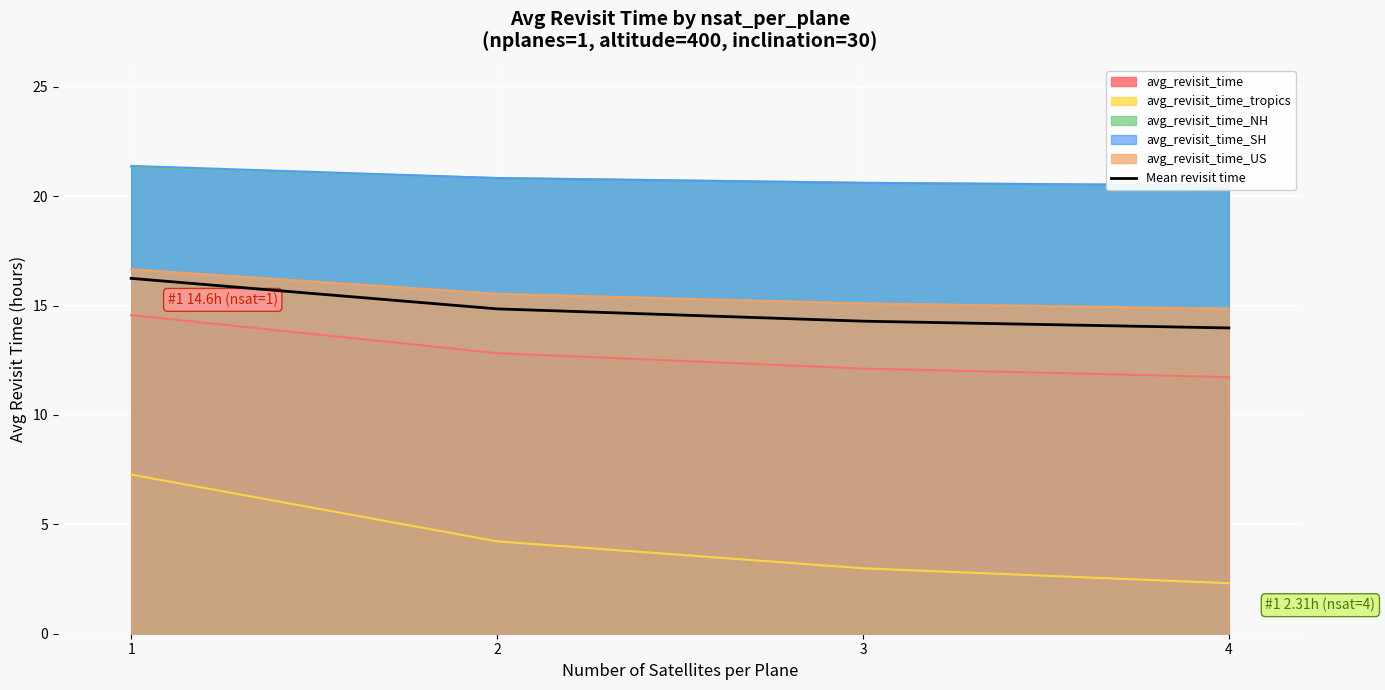

What is the difference between the maximum and second lowest values?

2.0